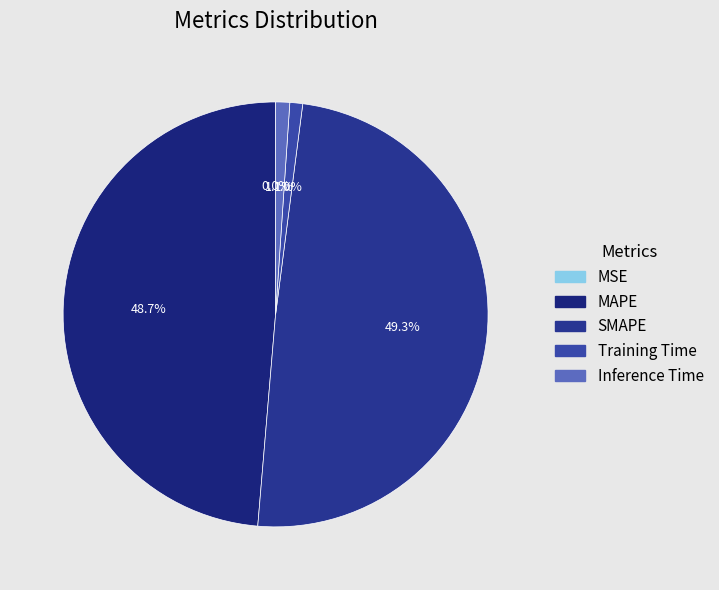

To the nearest percent, what portion does SMAPE represent?

49%